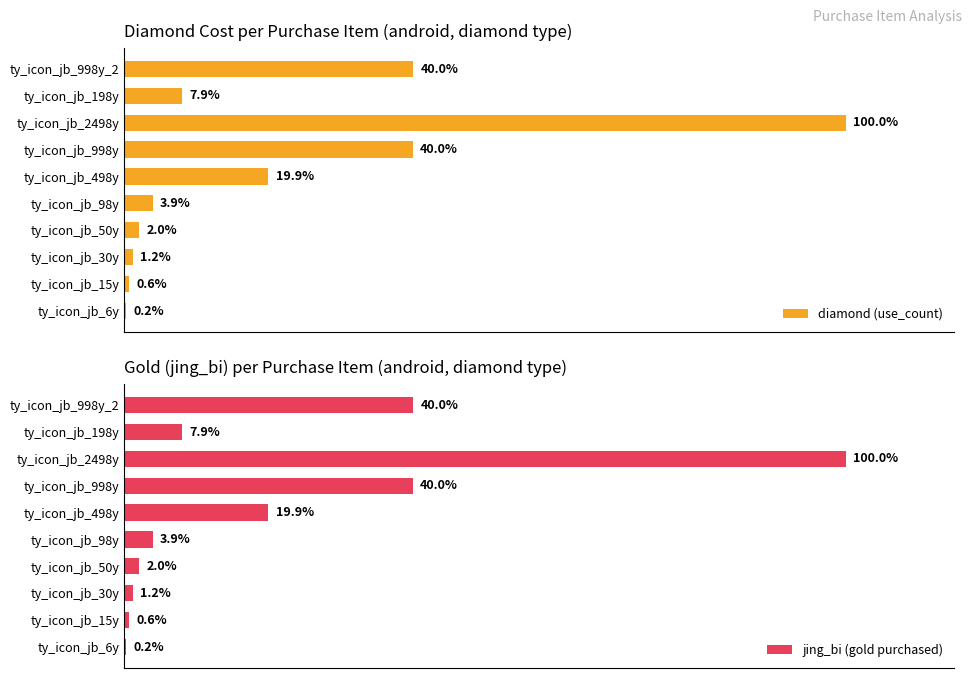

Does the chart contain any negative values?

No